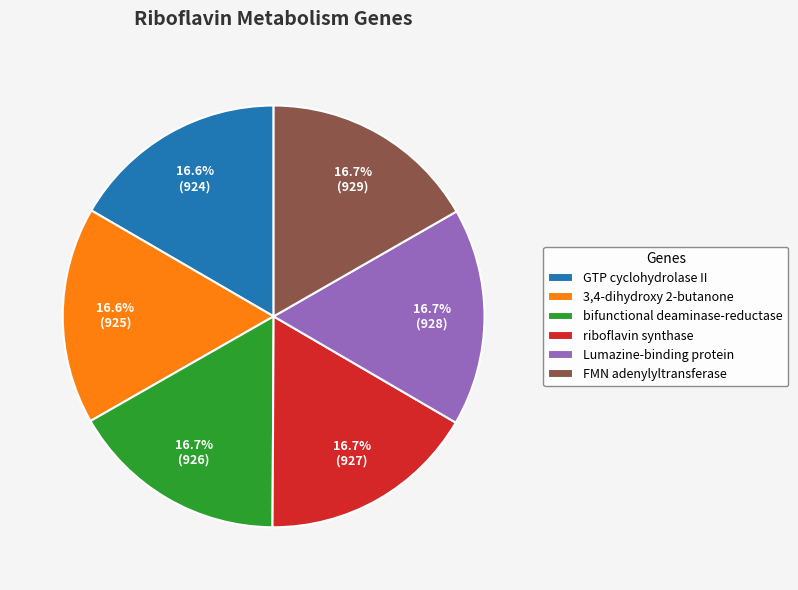

What is the ratio of the value at 3,4-dihydroxy 2-butanone to the value at GTP cyclohydrolase II?

1.0